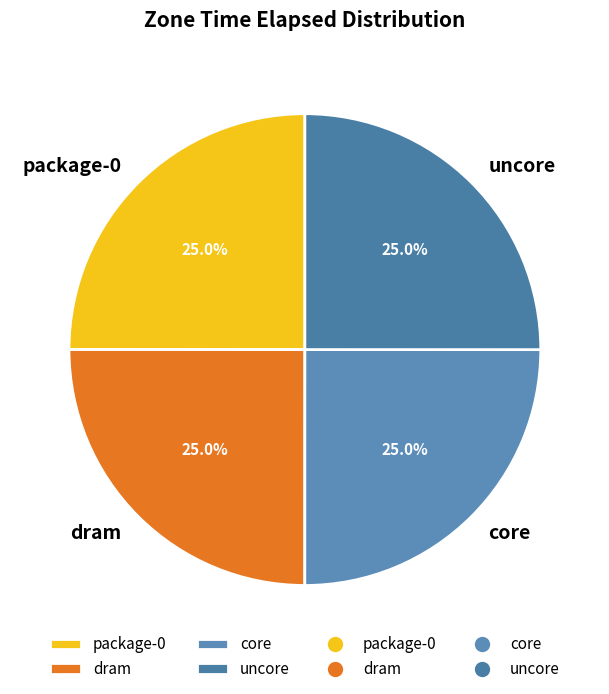

What is the ratio of the value at core to the value at package-0?

1.0